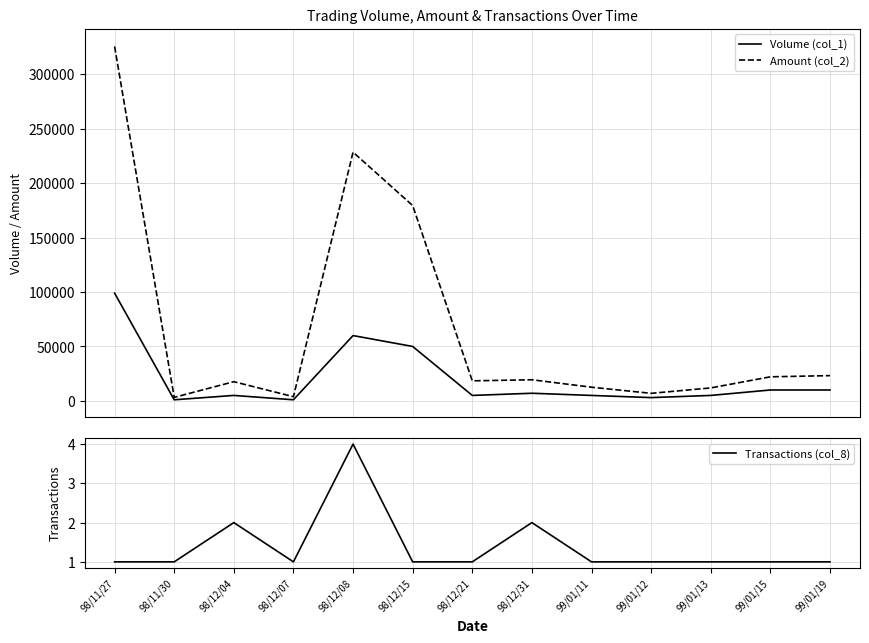

Which series has the largest range (max minus min)?

Amount (col_2)